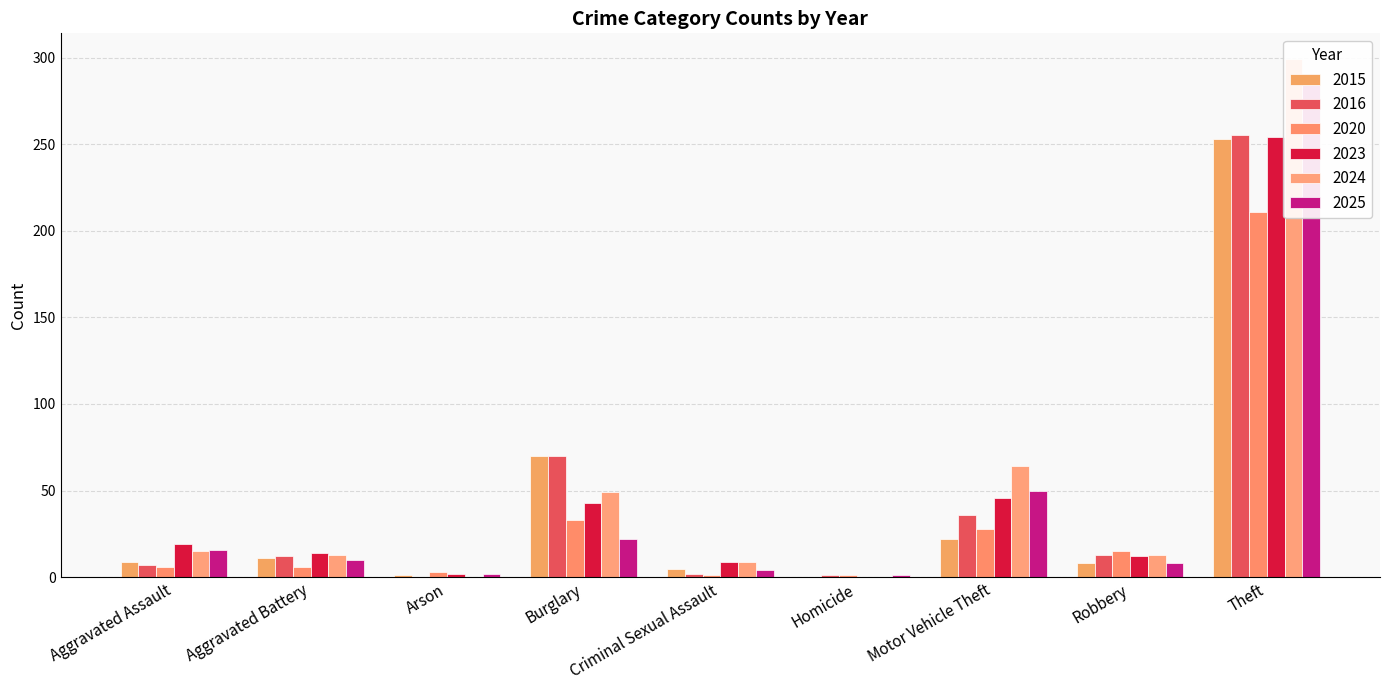

At how many categories does at least one series exceed 1?

8